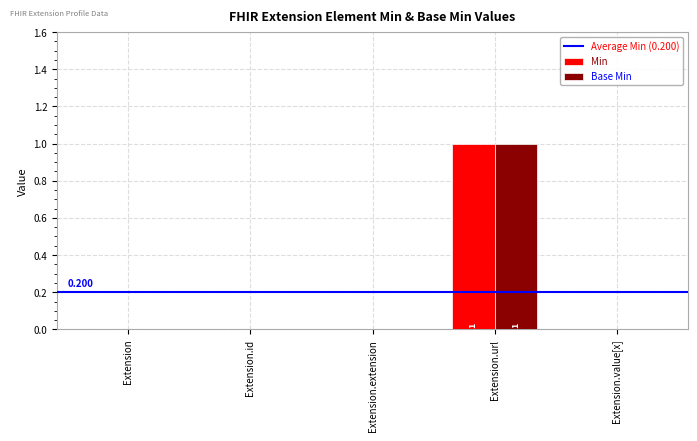

How many data points in Min are above 0?

1